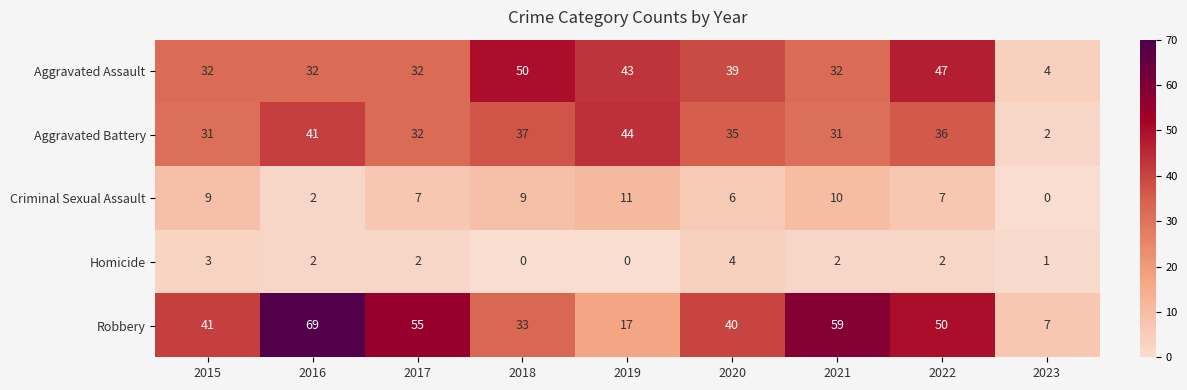

Is it true that Aggravated Assault equals 50 at 2016?

False